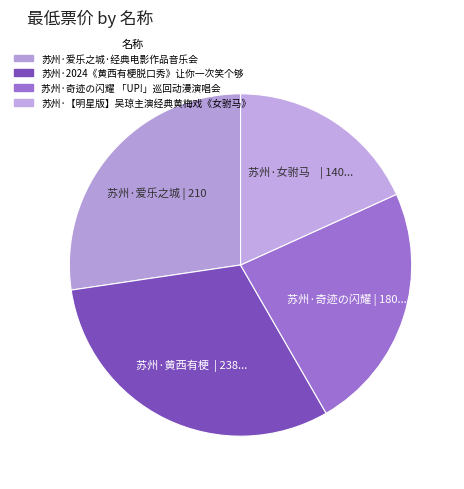

To the nearest percent, what portion does 苏州·奇迹の闪耀 「UP!」巡回动漫演唱会 represent?

23%